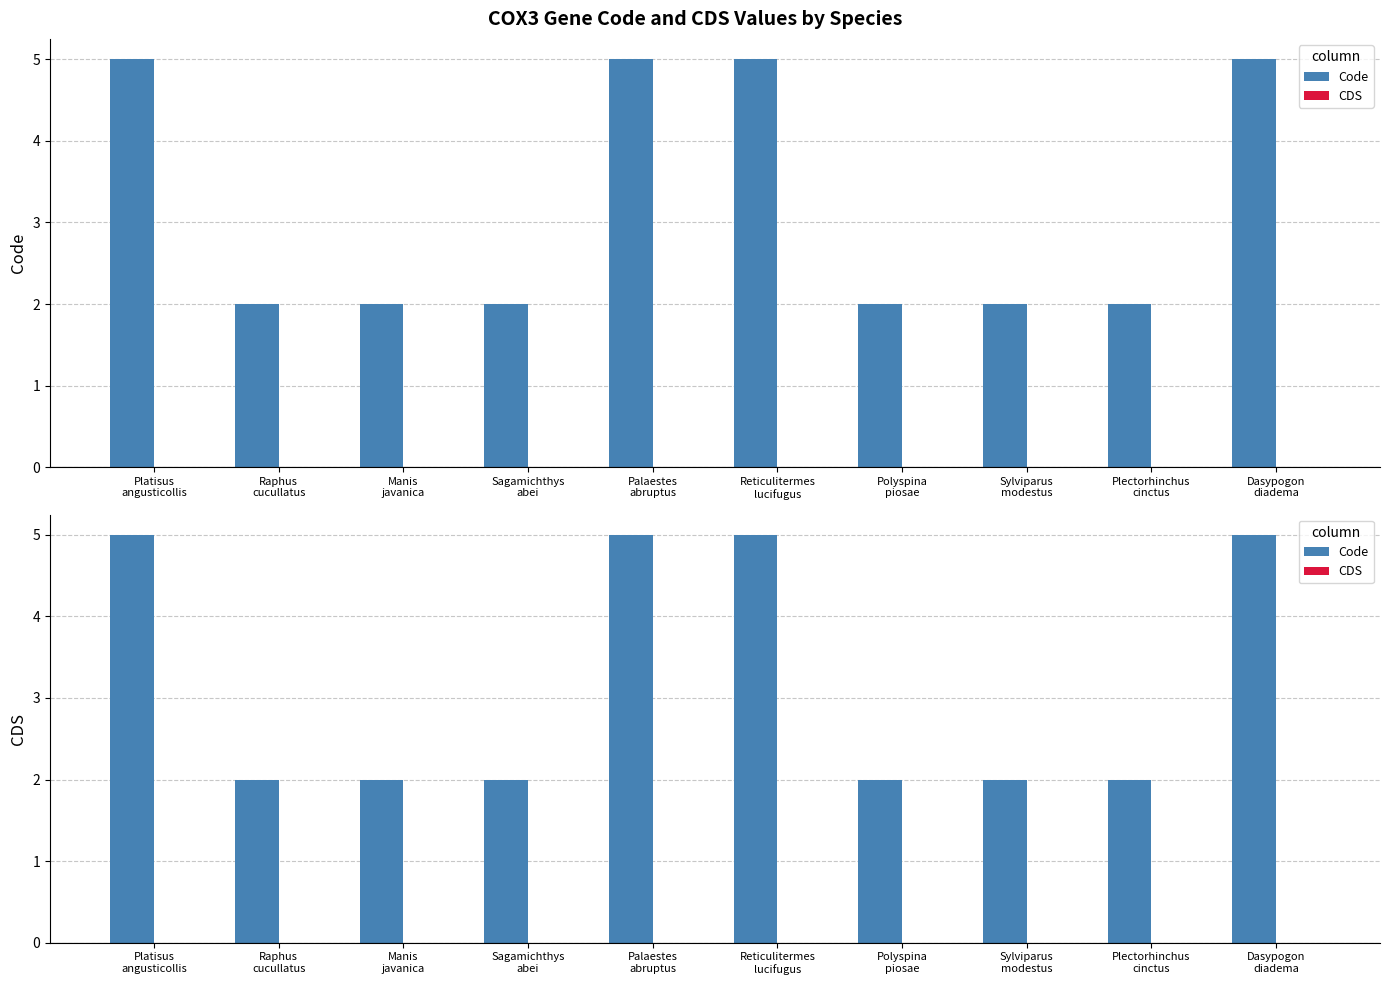

How many bars are there in each group?

2